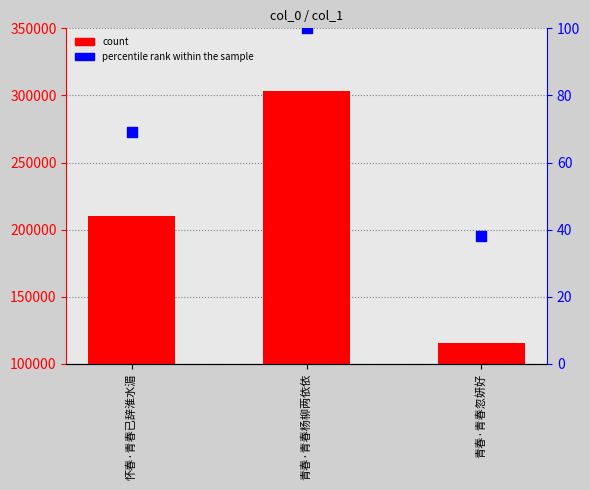

Which series contains the highest Y value?

count